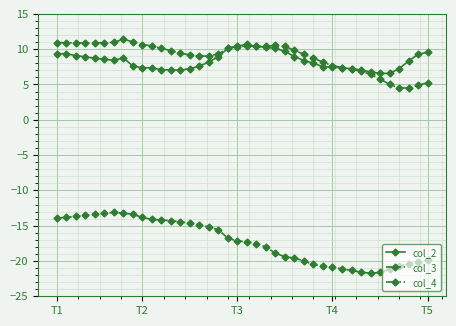

What is the maximum value for col_3?

-13.1